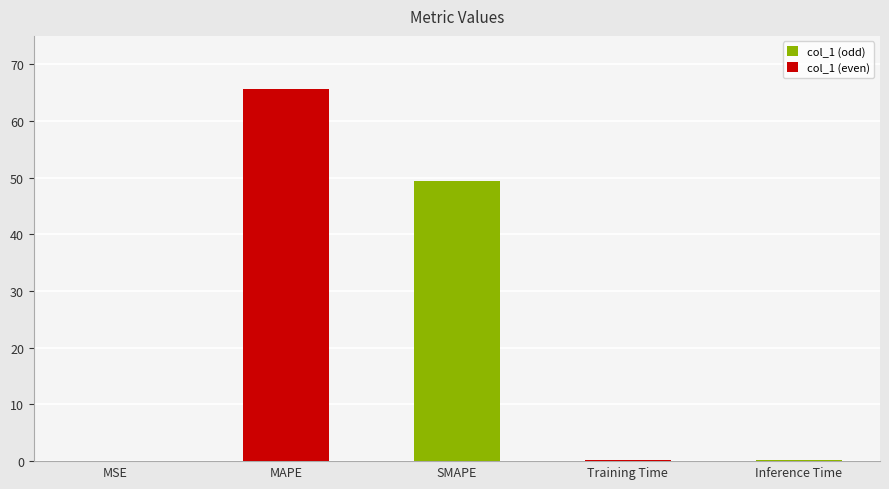

The chart shows a value of 107.1 at MAPE. True or false?

False